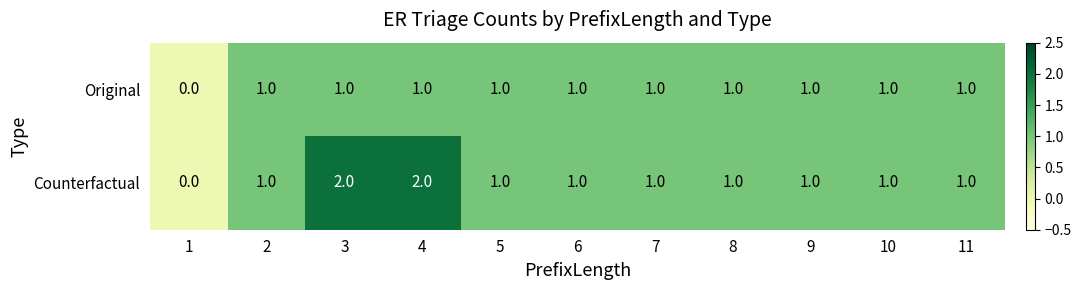

Count the number of data series in this chart.

2